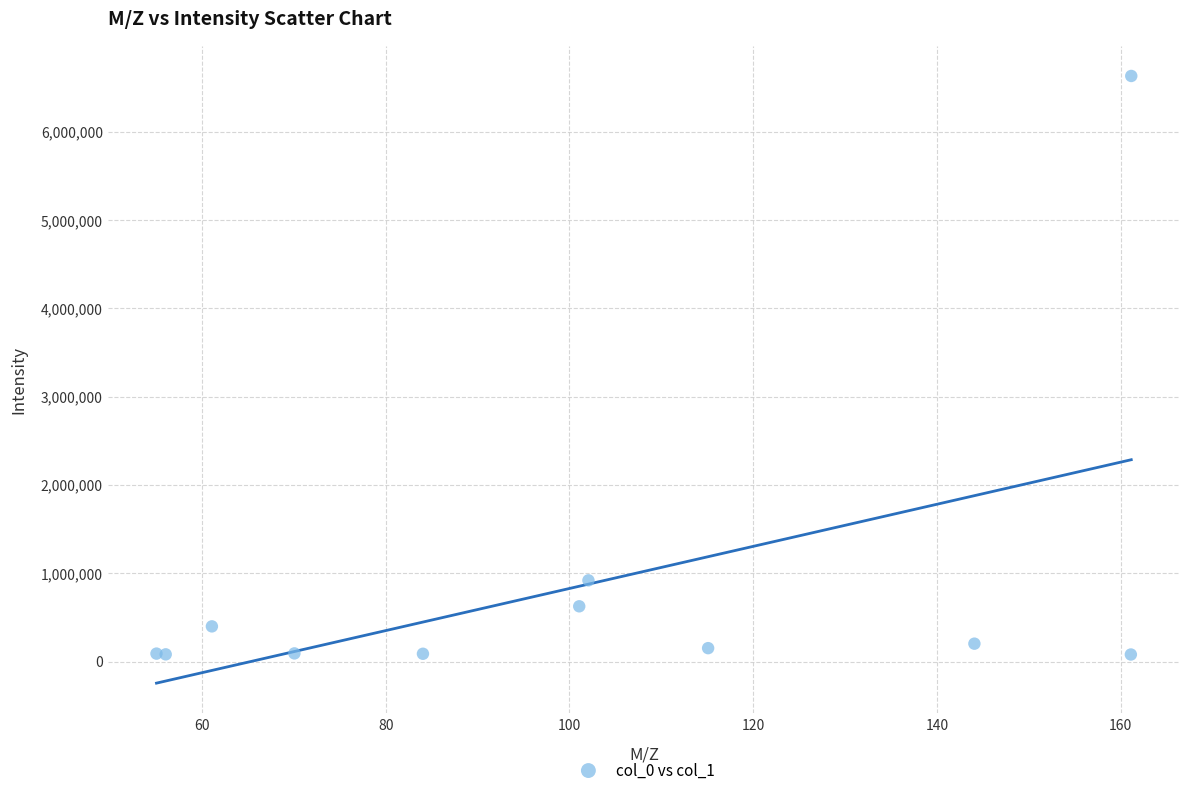

What Y value in the scatter plot is closest to 3356566?

920387.0